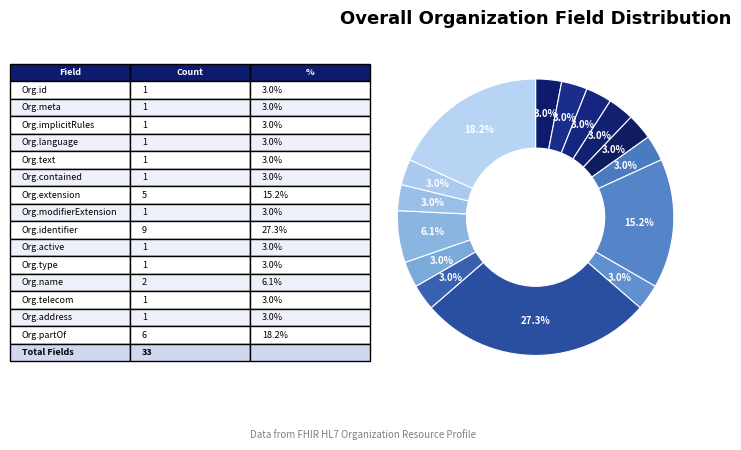

How many slices are in this pie chart?

15